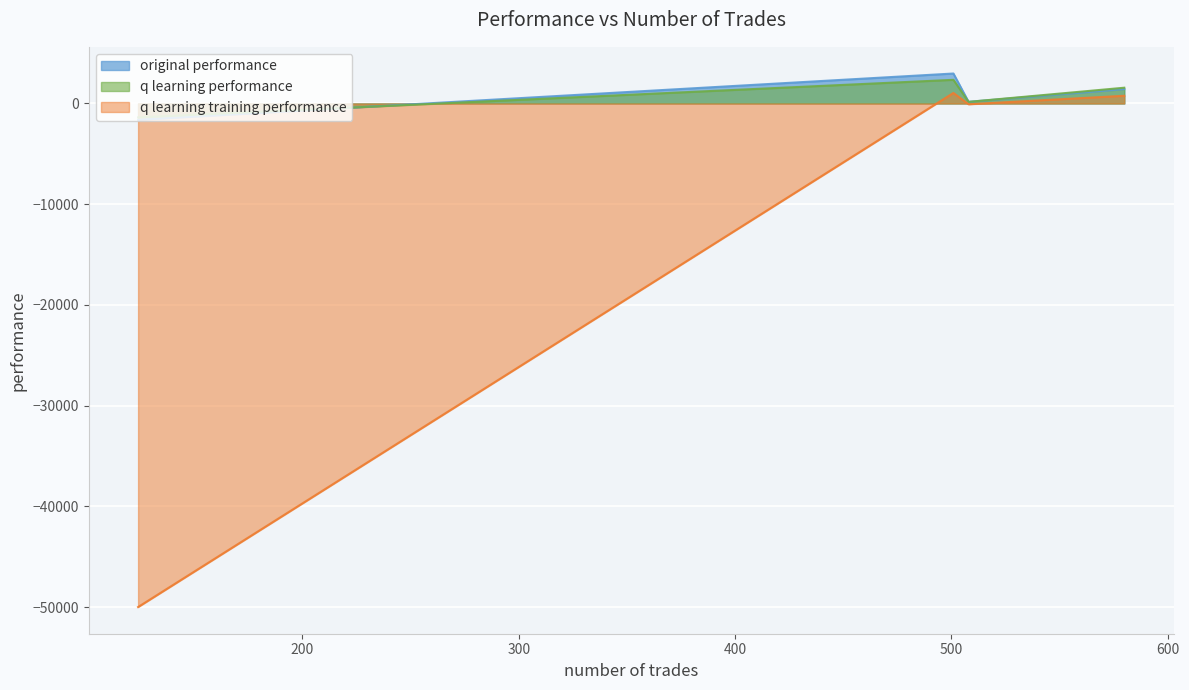

How many lines are shown in the chart?

3